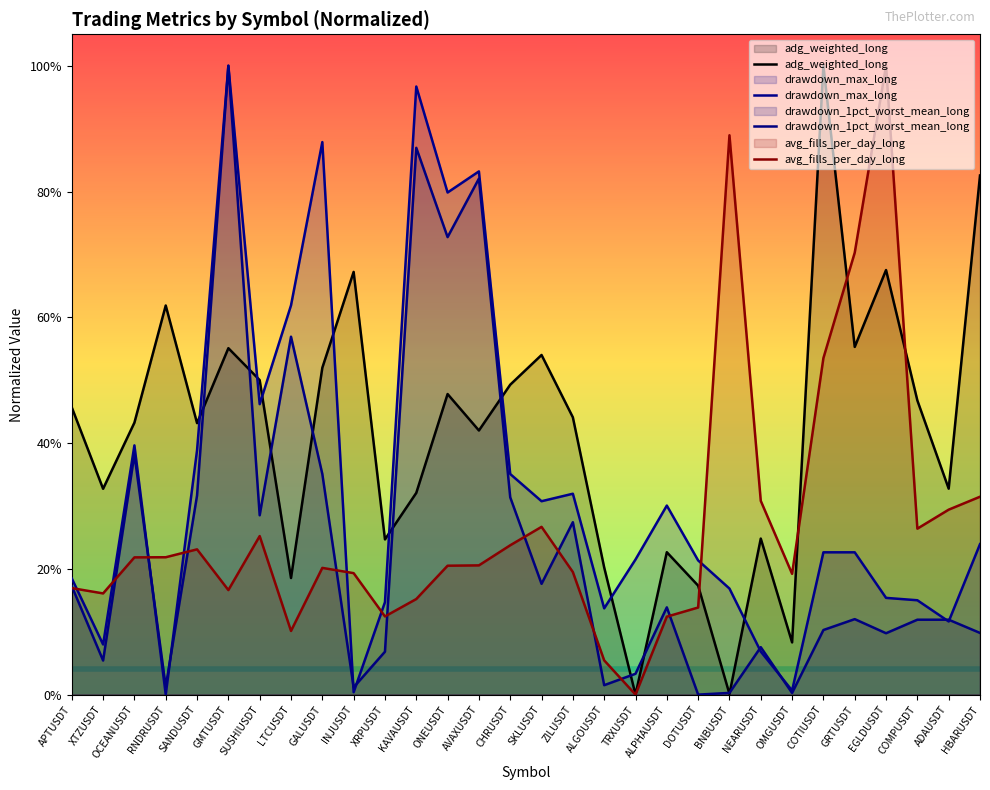

At XRPUSDT, list the series in order from smallest to largest.

drawdown_1pct_worst_mean_long, avg_fills_per_day_long, drawdown_max_long, adg_weighted_long